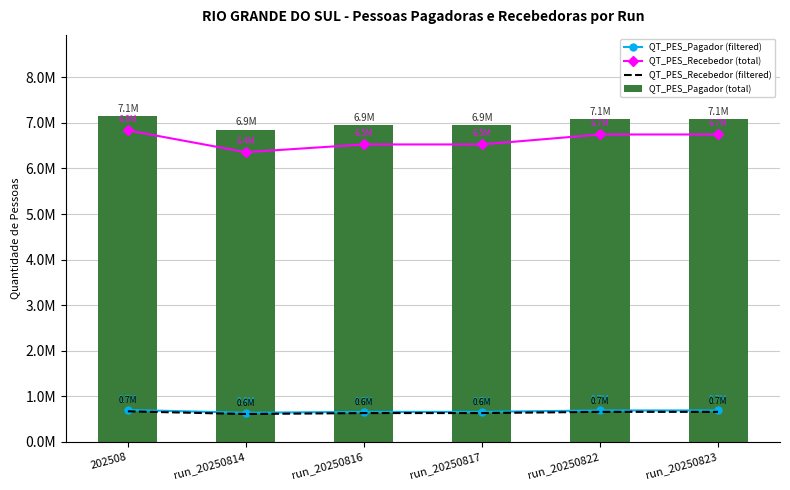

Reading left to right, extract all data points from this chart.

QT_PES_Pagador (filtered): 202508=695749	run_20250814=634117	run_20250816=653571	run_20250817=653571	run_20250822=685050	run_20250823=685050
QT_PES_Recebedor (total): 202508=6836478	run_20250814=6358160	run_20250816=6527956	run_20250817=6527956	run_20250822=6746753	run_20250823=6746753
QT_PES_Recebedor (filtered): 202508=665561	run_20250814=606393	run_20250816=627486	run_20250817=627486	run_20250822=653991	run_20250823=653991
QT_PES_Pagador (total): 202508=7147478	run_20250814=6854388	run_20250816=6946363	run_20250817=6946363	run_20250822=7089772	run_20250823=7089772